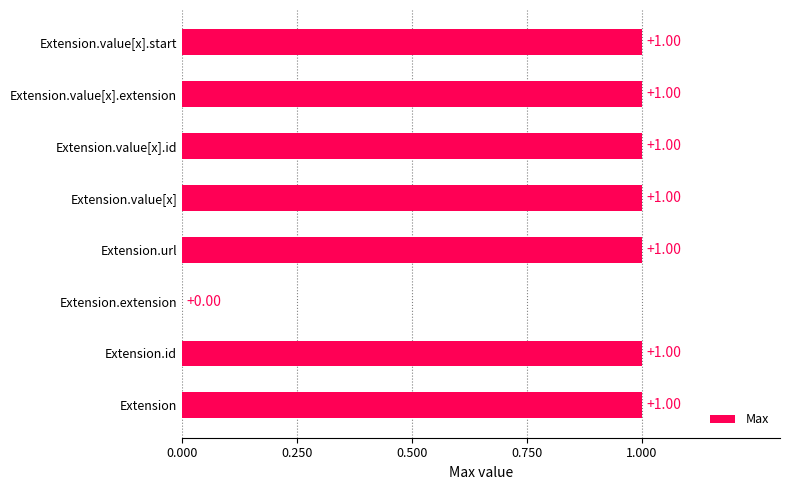

At which label is the value closest to 0?

Extension.extension